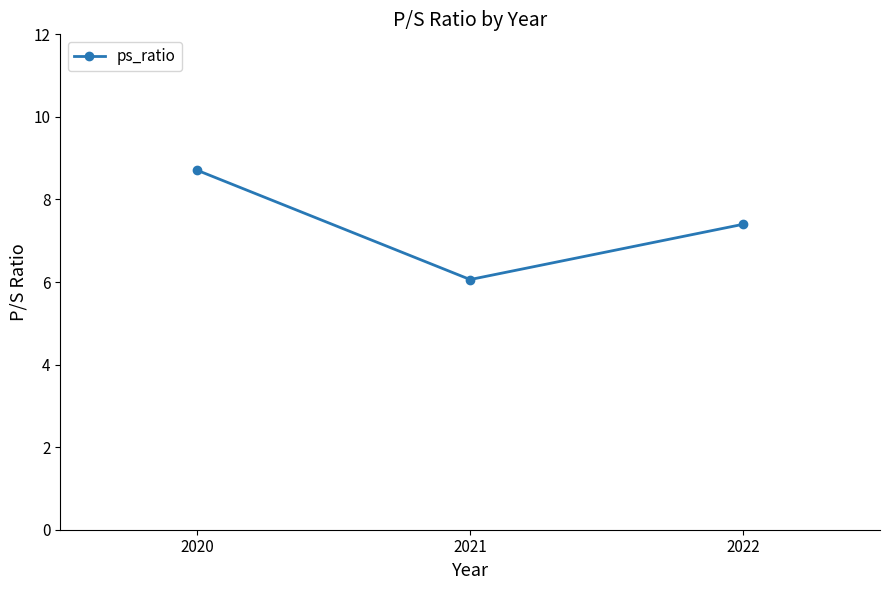

What is the approximate value at 2021?

6.1